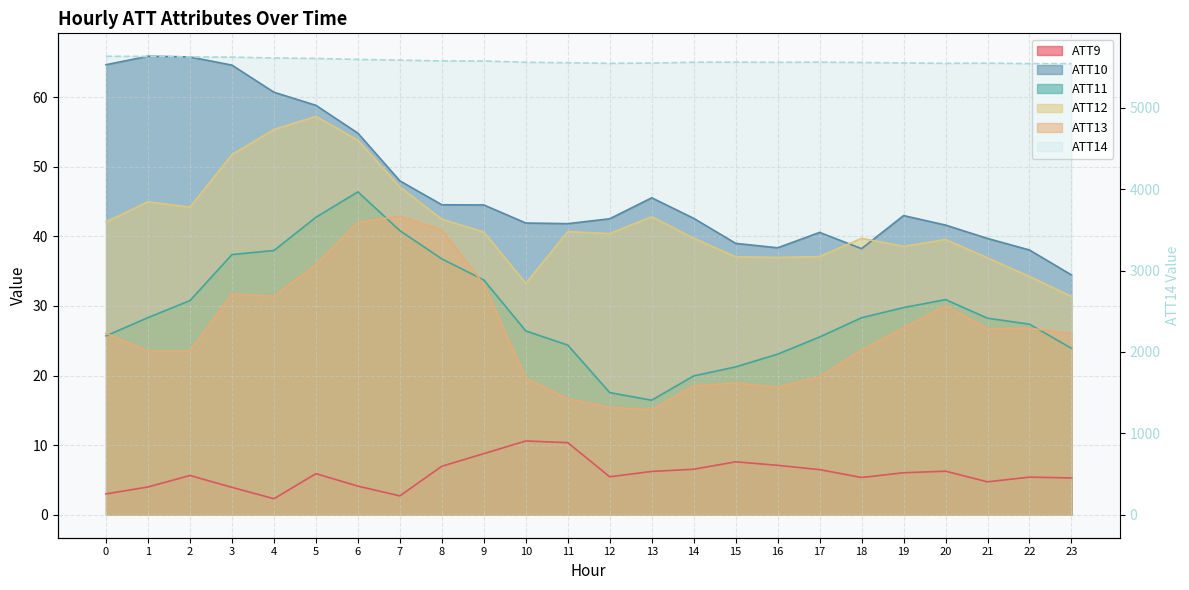

Reading left to right, extract all data points from this chart.

ATT9: 0=3.0	1=4.0	2=5.6	3=3.9	4=2.3	5=5.9	6=4.1	7=2.7	8=7.0	9=8.8	10=10.6	11=10.4	12=5.5	13=6.2	14=6.5	15=7.6	16=7.1	17=6.5	18=5.4	19=6.0	20=6.3	21=4.7	22=5.4	23=5.3
ATT10: 0=64.6	1=65.9	2=65.8	3=64.6	4=60.7	5=58.8	6=54.8	7=48.0	8=44.5	9=44.5	10=41.9	11=41.8	12=42.5	13=45.5	14=42.6	15=39.0	16=38.4	17=40.6	18=38.2	19=43.0	20=41.6	21=39.7	22=38.0	23=34.4
ATT11: 0=25.7	1=28.3	2=30.8	3=37.4	4=38.0	5=42.7	6=46.4	7=40.8	8=36.8	9=33.7	10=26.4	11=24.4	12=17.5	13=16.5	14=19.9	15=21.2	16=23.1	17=25.5	18=28.3	19=29.8	20=30.9	21=28.2	22=27.4	23=23.9
ATT12: 0=42.1	1=45.0	2=44.2	3=51.7	4=55.3	5=57.2	6=53.8	7=47.1	8=42.5	9=40.6	10=33.2	11=40.7	12=40.4	13=42.8	14=39.7	15=37.1	16=37.0	17=37.1	18=39.7	19=38.6	20=39.5	21=36.9	22=34.2	23=31.4
ATT13: 0=26.1	1=23.5	2=23.5	3=31.7	4=31.4	5=35.9	6=42.0	7=42.9	8=40.9	9=33.1	10=19.6	11=16.7	12=15.4	13=15.1	14=18.5	15=18.9	16=18.3	17=19.9	18=23.6	19=26.9	20=30.1	21=26.7	22=26.8	23=26.0
ATT14: 0=5631.4	1=5629.4	2=5623.5	3=5620.9	4=5610.1	5=5604.5	6=5592.8	7=5583.7	8=5573.8	9=5573.3	10=5557.6	11=5551.7	12=5544.4	13=5547.8	14=5558.0	15=5559.3	16=5556.8	17=5559.1	18=5554.6	19=5549.9	20=5544.3	21=5546.5	22=5540.8	23=5540.9